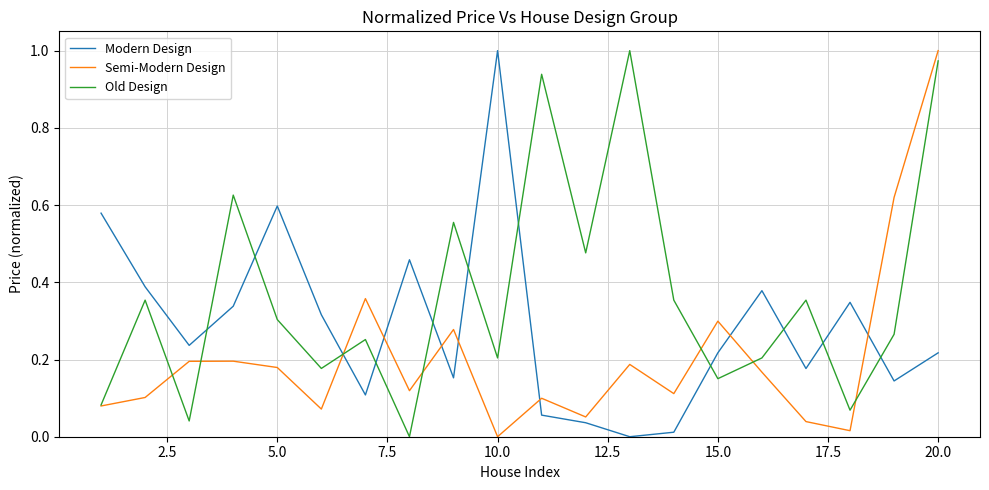

List the series in order of their overall mean, highest first.

Old Design, Modern Design, Semi-Modern Design